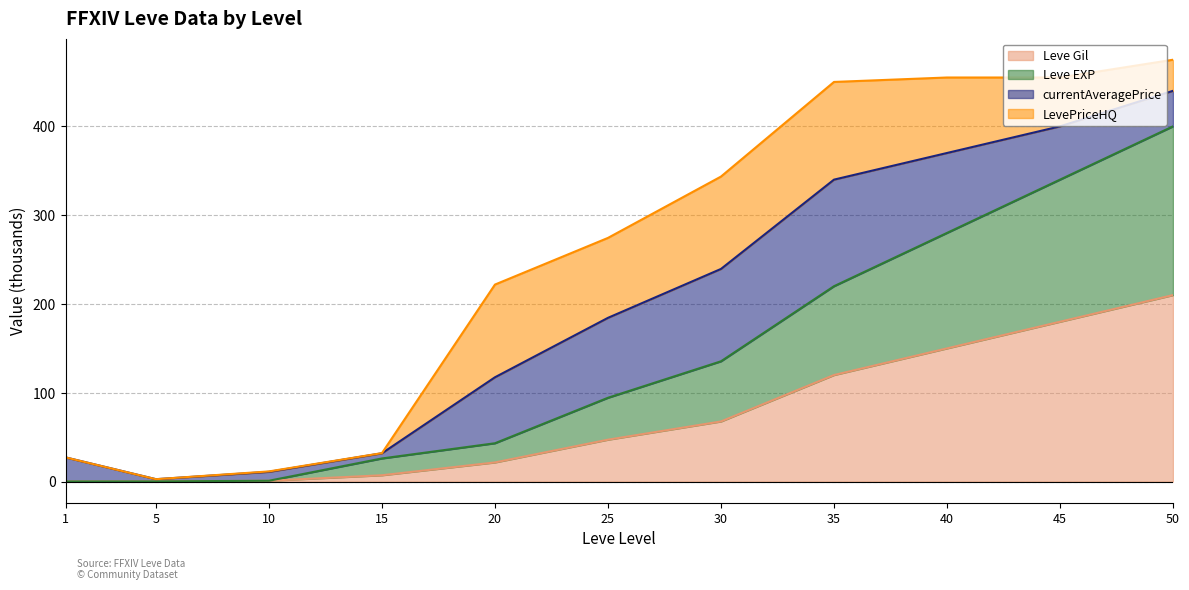

At which category does the chart reach its peak across all series?

50